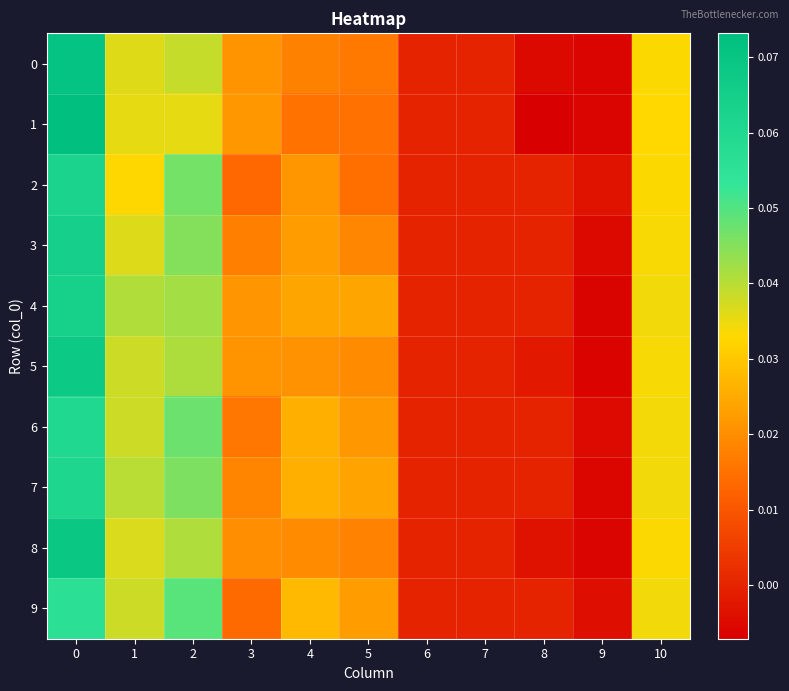

How many series are shown in this chart?

10